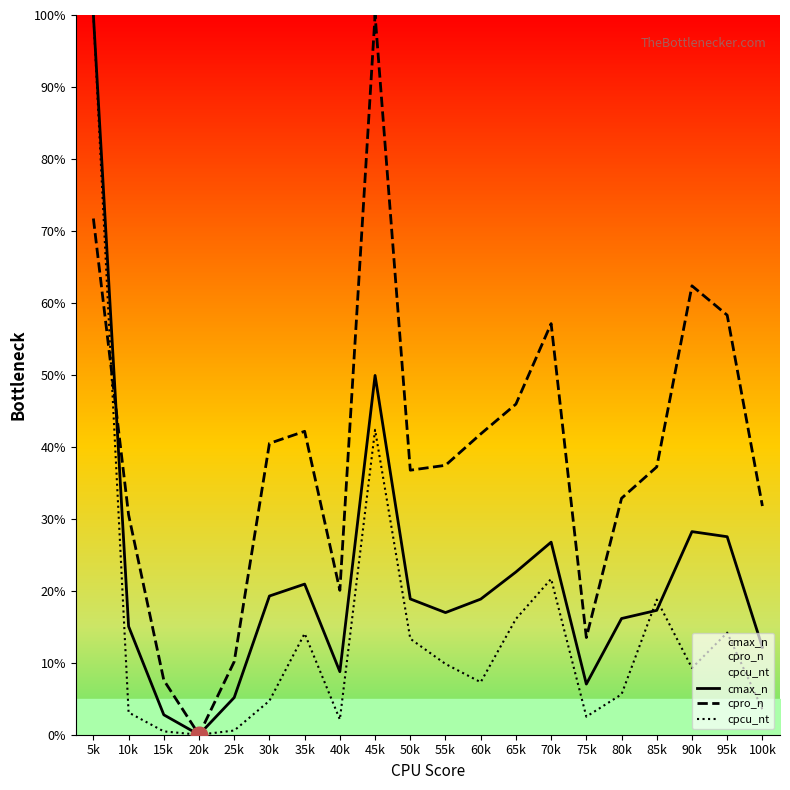

What is the spread (max minus min) of values at 45k?

57.6